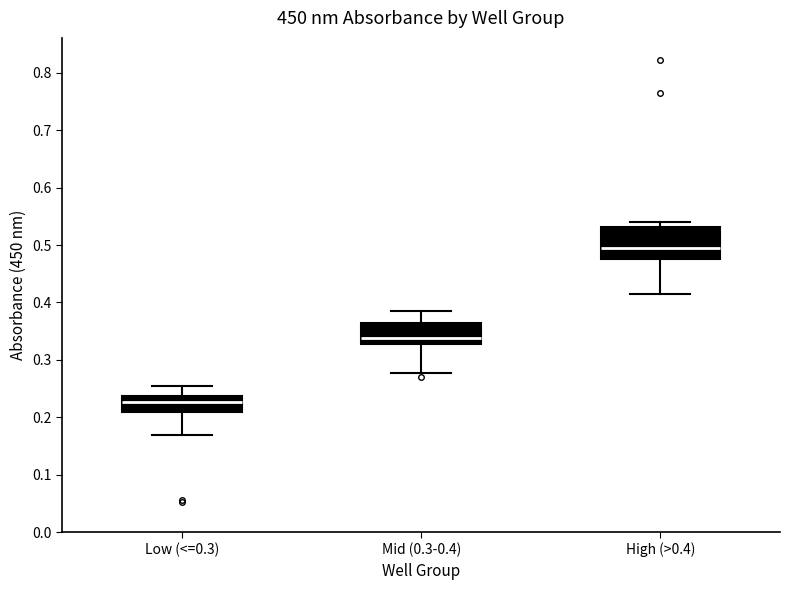

Where does the lower whisker of the box for Low (<=0.3) end on the y-axis? The values are not printed on the chart, so give them approximately, as read against the axis.

0.17